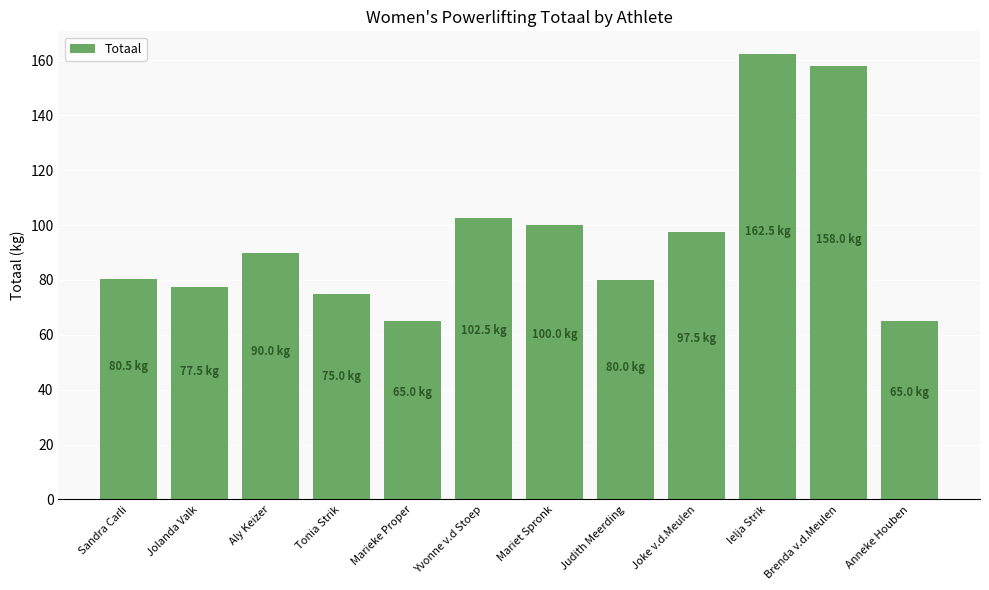

What value does the data have at Marieke Proper?

65.0